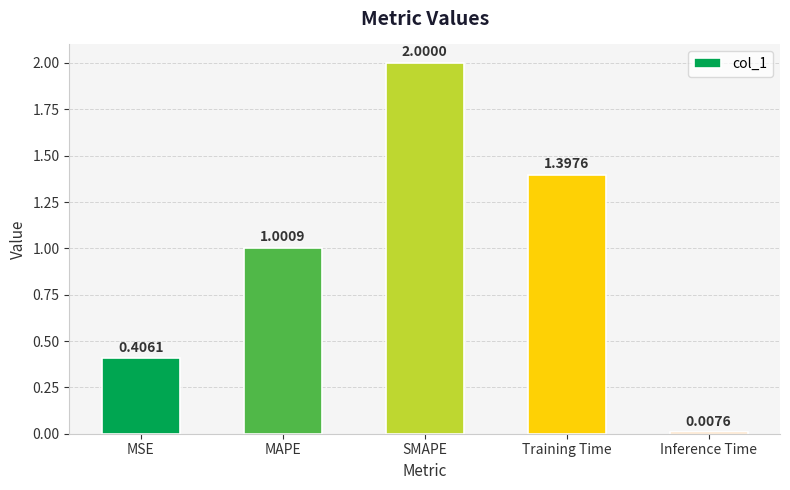

The chart shows a value of 1.4 at Training Time. True or false?

True